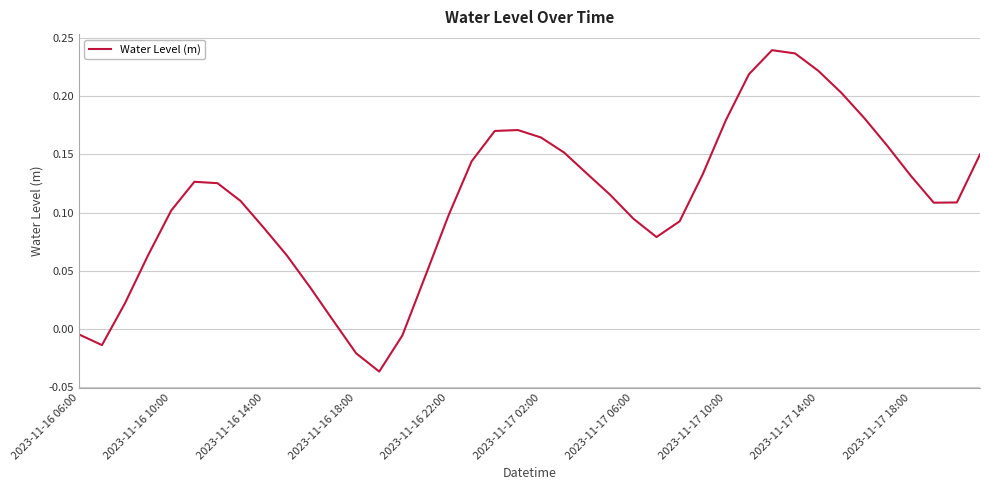

What is the difference between the maximum and minimum values?

0.3